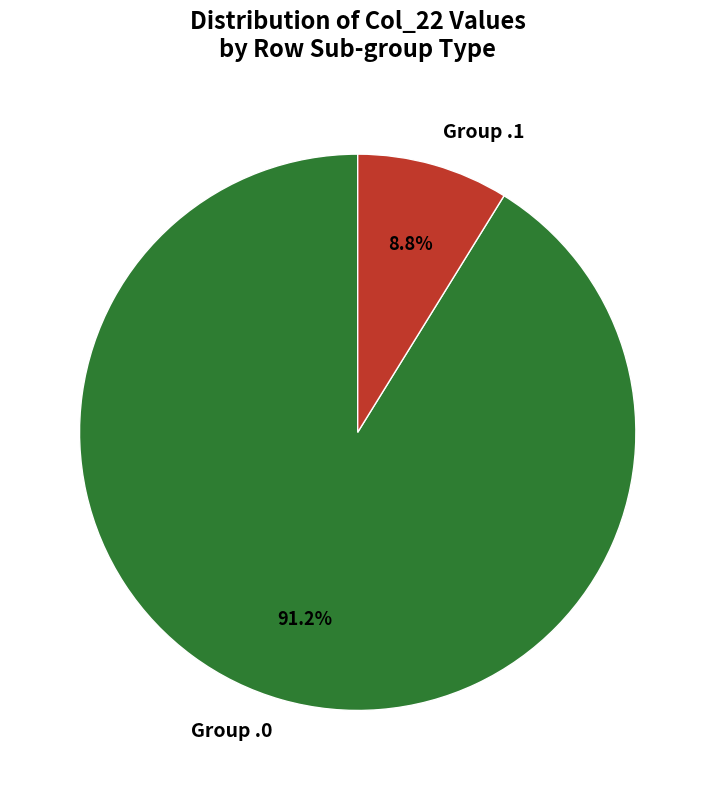

Which category accounts for the majority?

Group .0